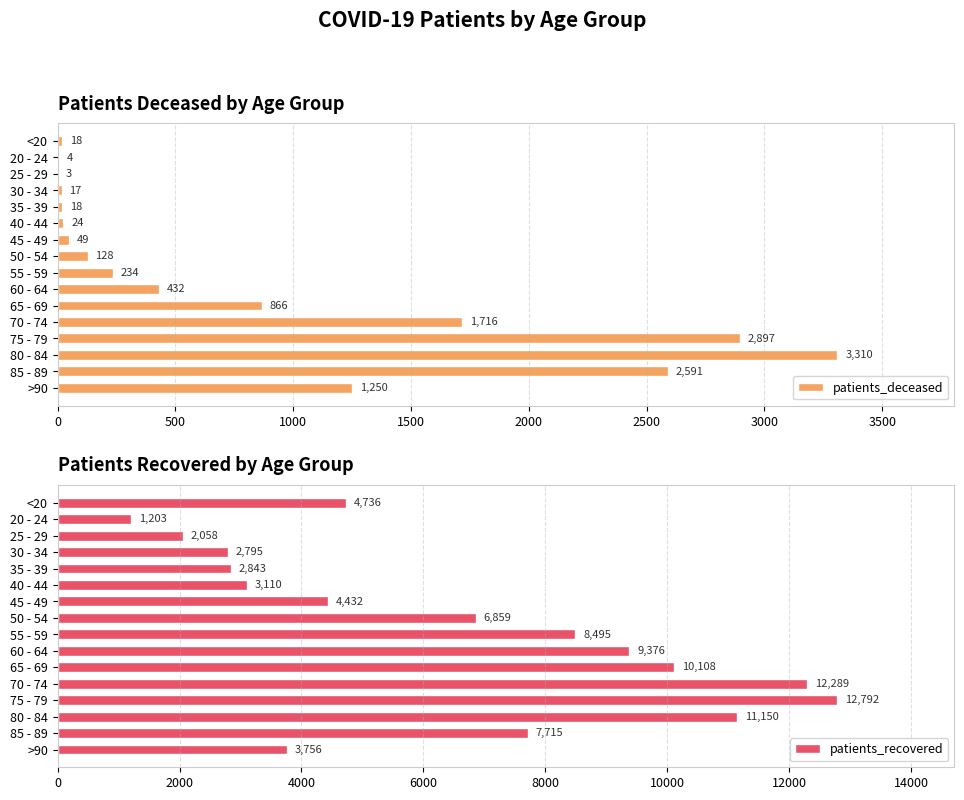

What is the minimum value shown in the chart?

3